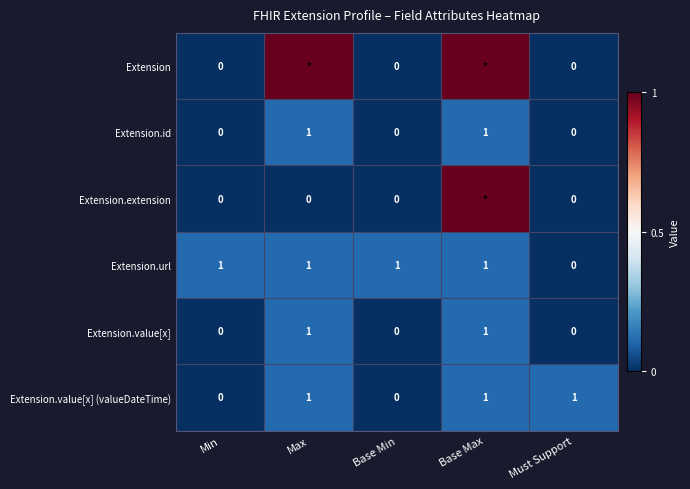

At which category is the sum across all series the highest?

Base Max